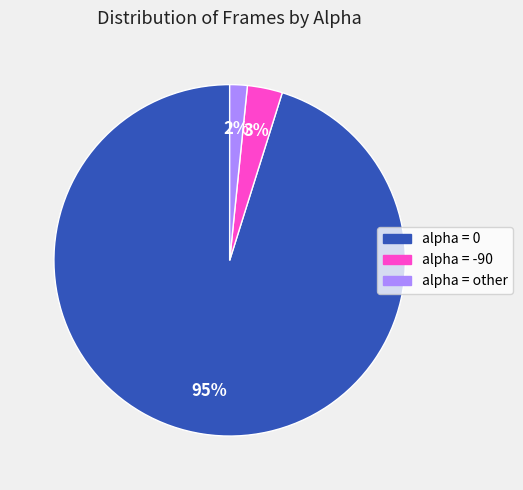

How many segments does this pie chart have?

3